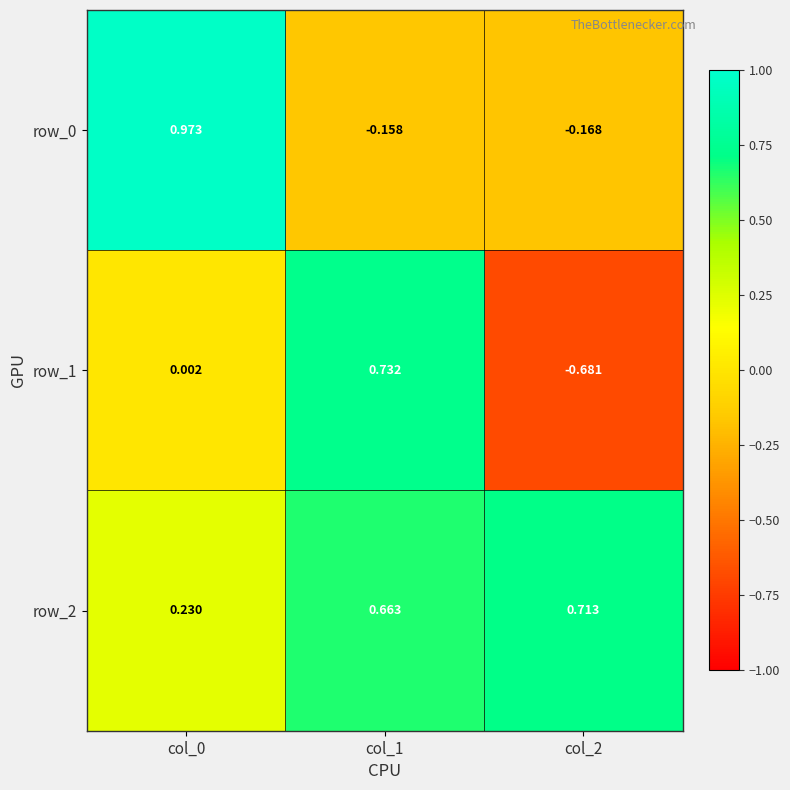

Is the value of row_2 at col_1 greater than the value of row_0 at col_1?

Yes